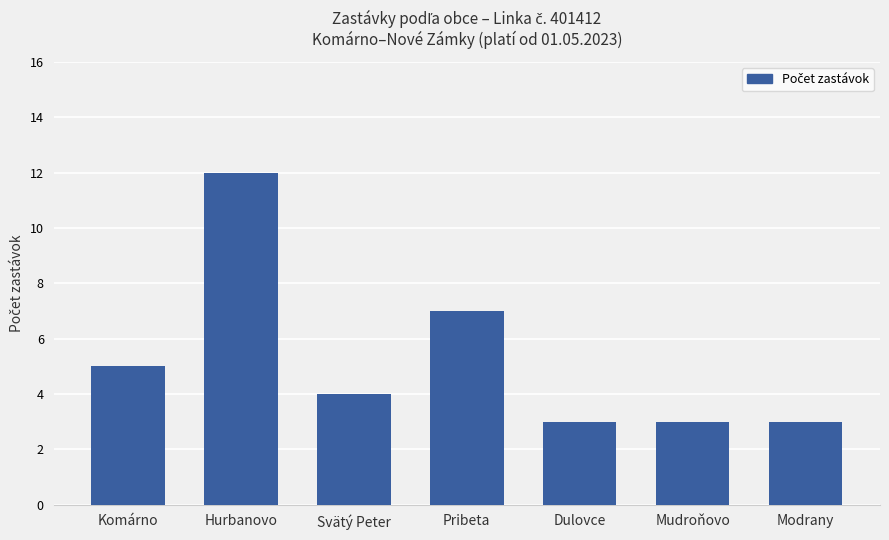

At which label does the data first exceed 4?

Komárno